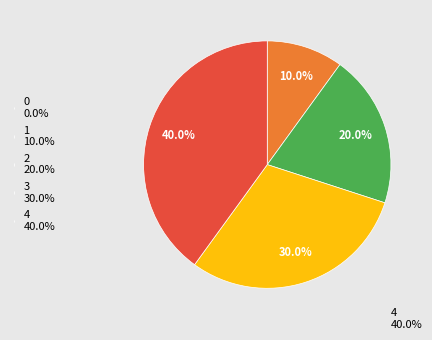

Between 1 and 3, which is larger?

3